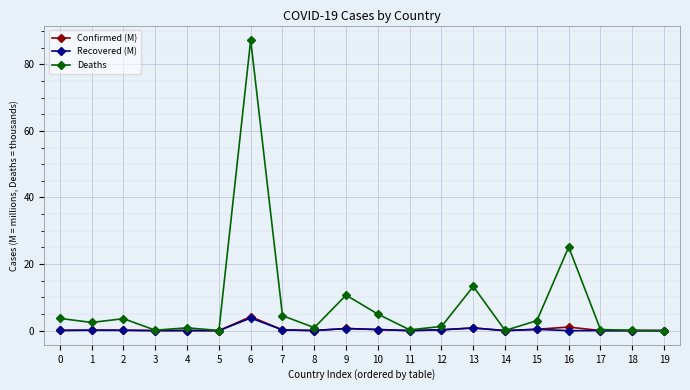

What is the average value of the Recovered (M) series?

0.3